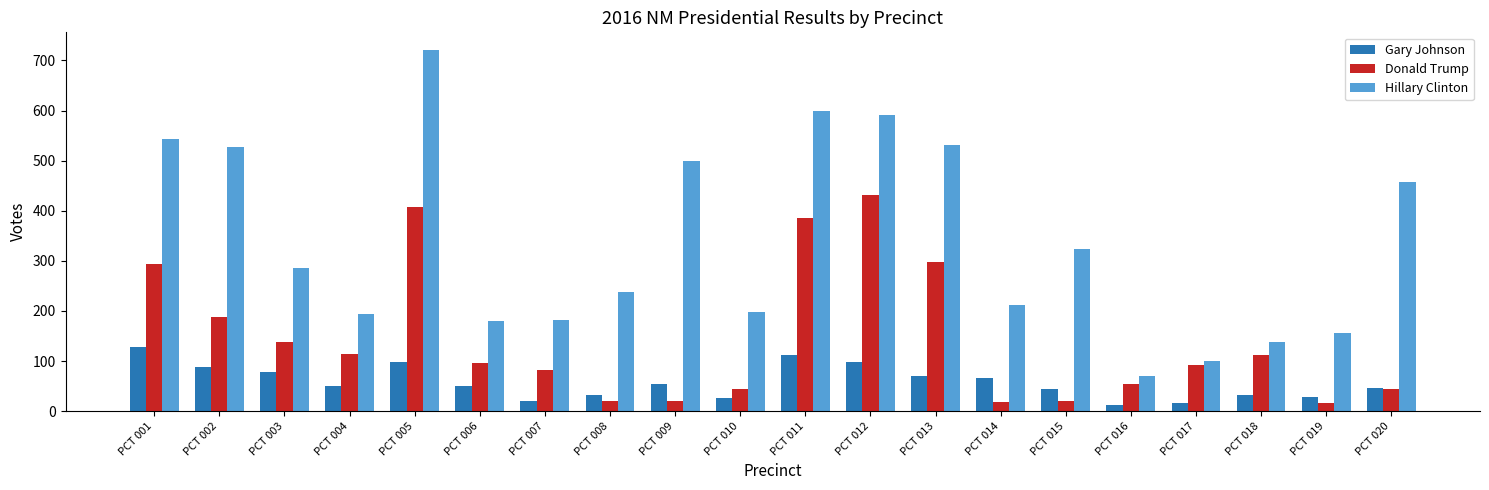

Which series has the largest range (max minus min)?

Hillary Clinton